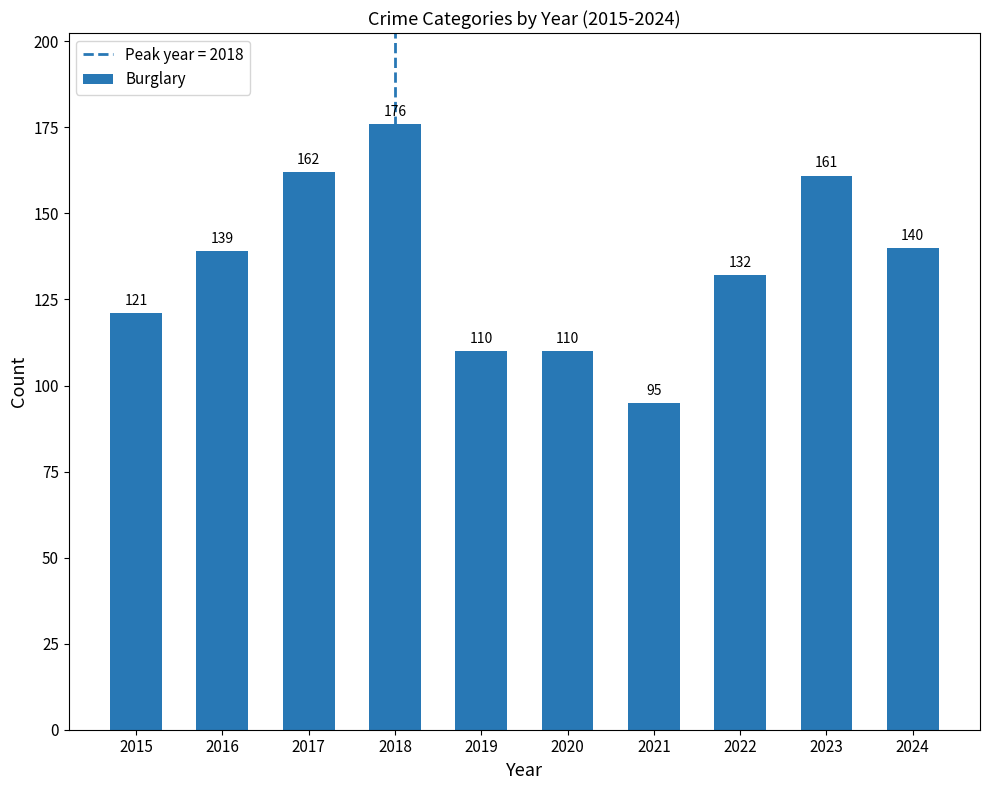

Reading left to right, what are all the values shown in this chart?

121	139	162	176	110	110	95	132	161	140